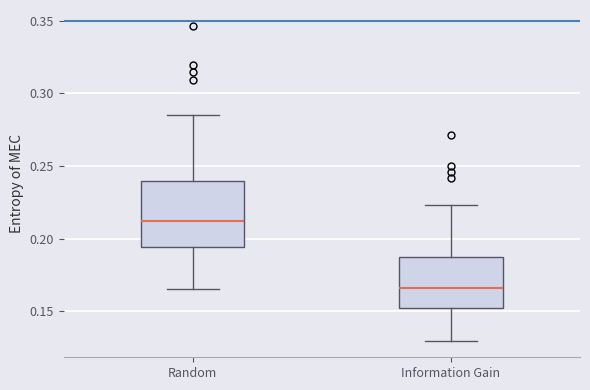

Which box has the lowest median line?

Information Gain